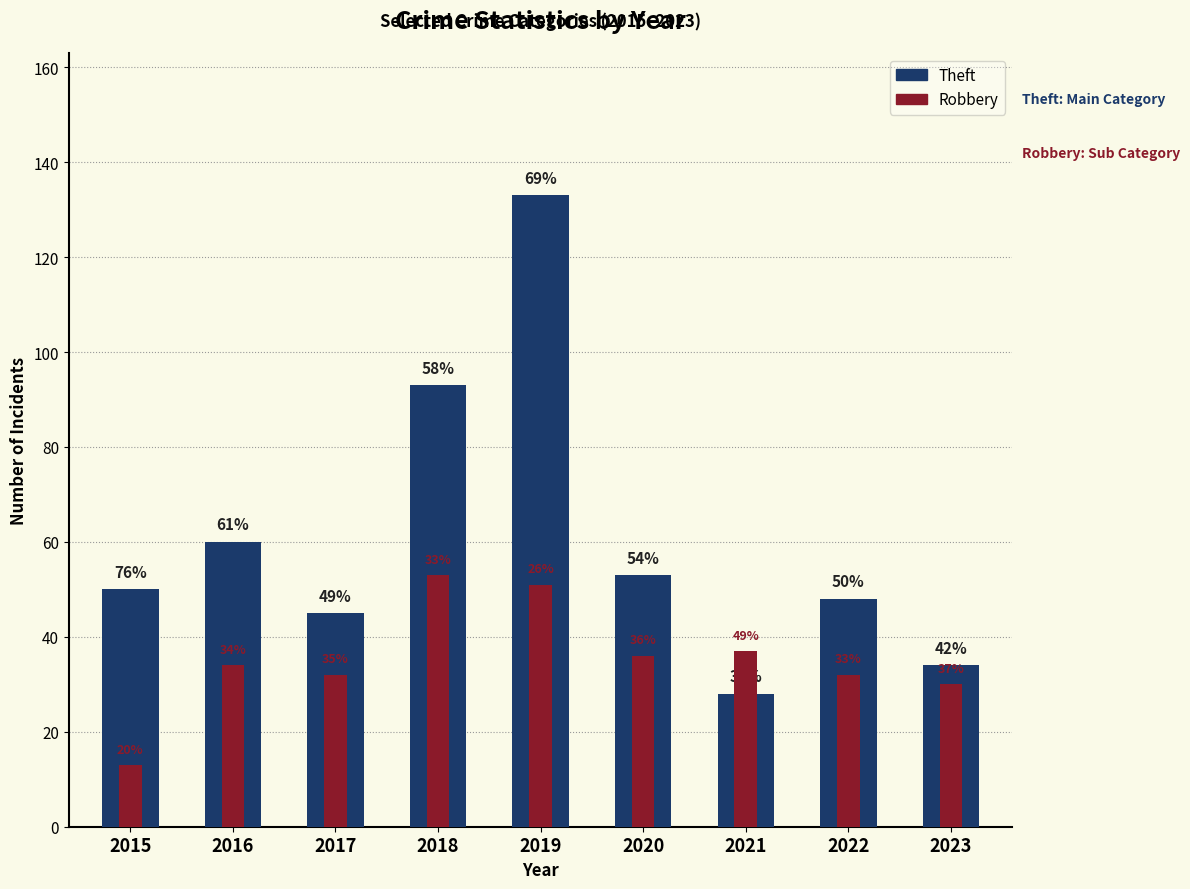

How many bars are there in each group?

2